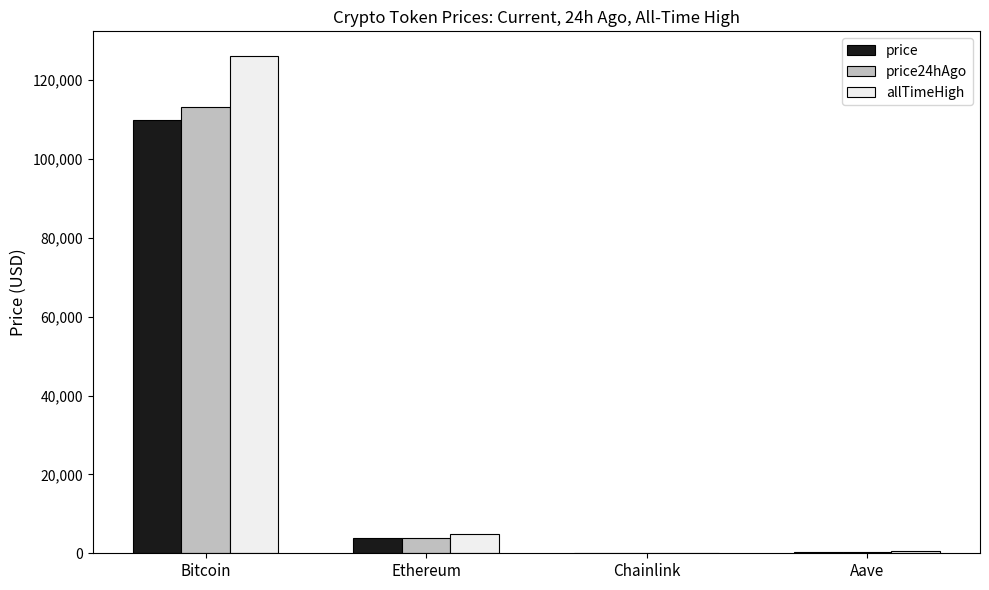

Is it true that price24hAgo equals 3997.8 at Ethereum?

True